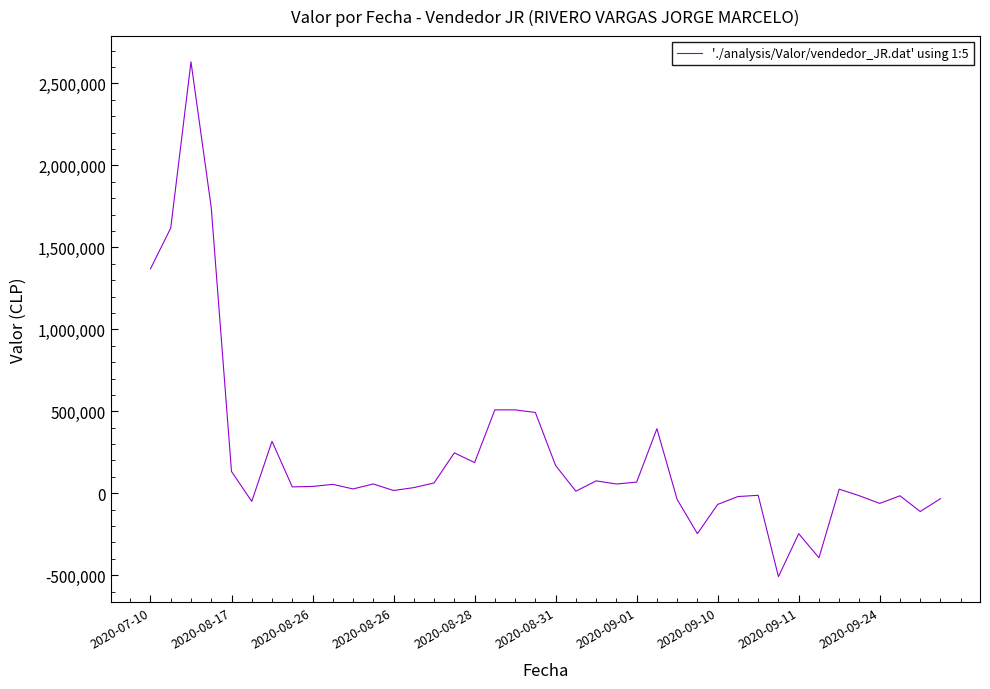

What is the maximum value shown in the chart?

2631720